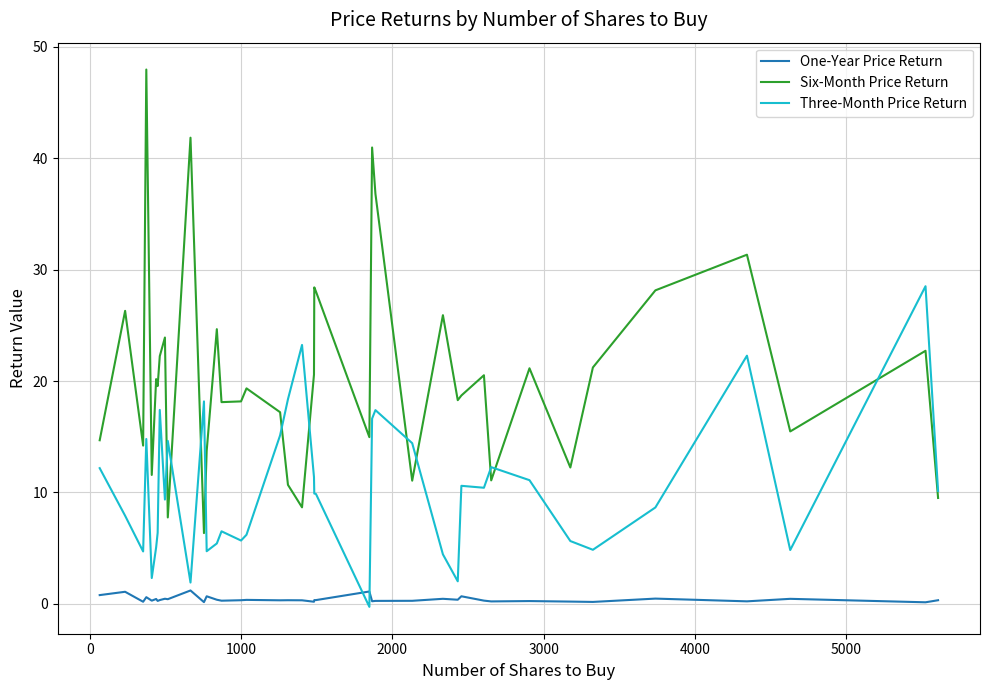

In Six-Month Price Return, how many points are higher than both neighbors (excluding endpoints)?

14